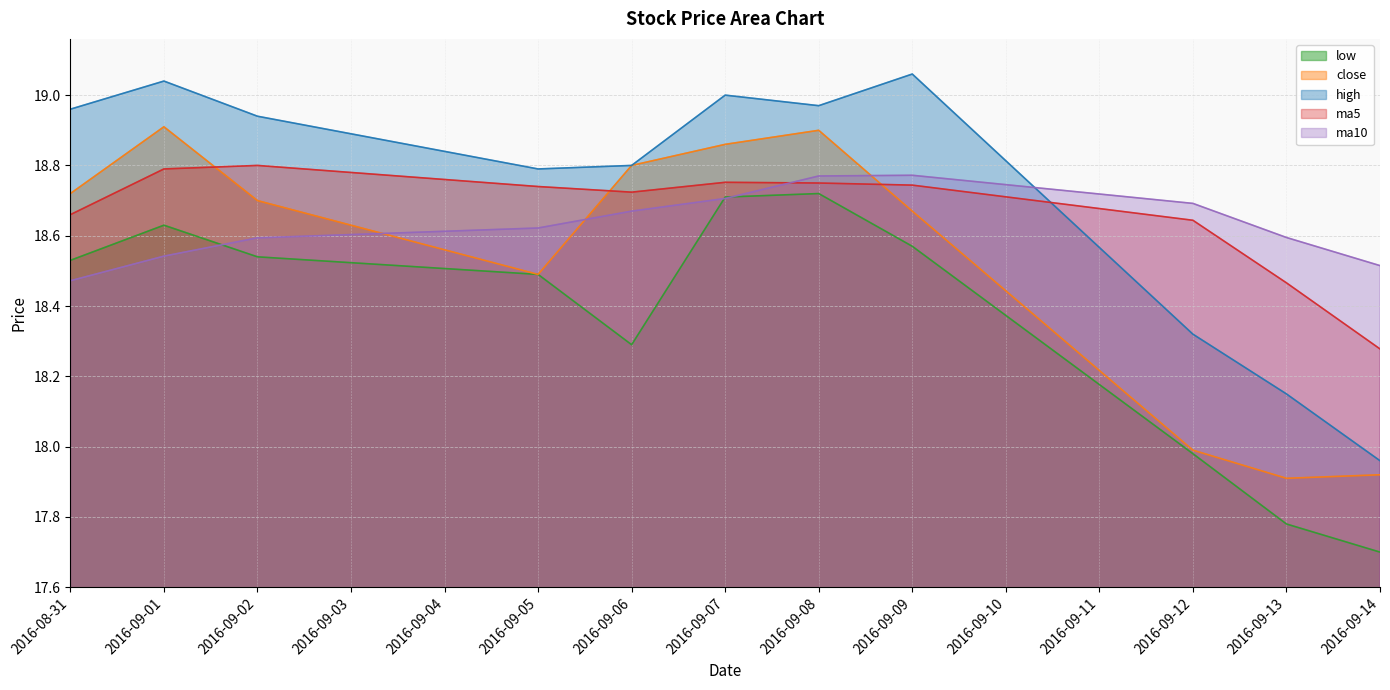

How many intersections are there between ma10 and ma5?

1